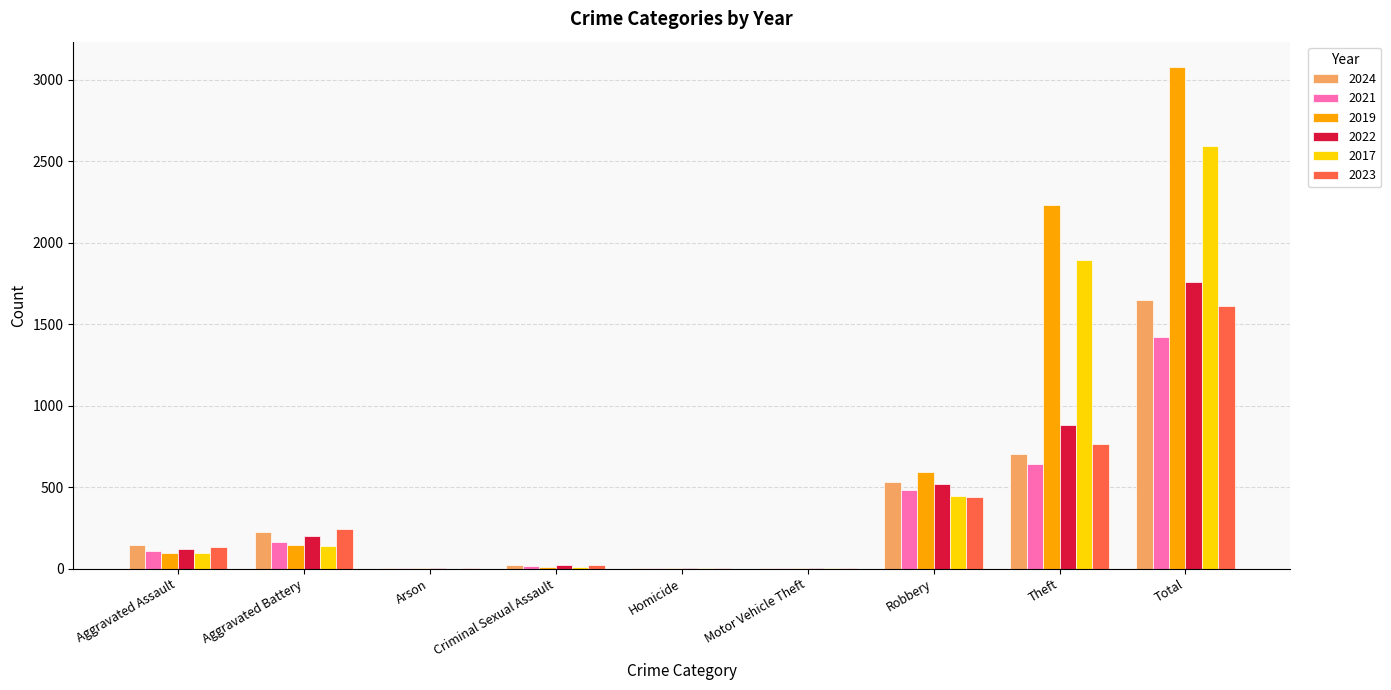

What is the sum of the 2019 values at Theft and Total?

5310